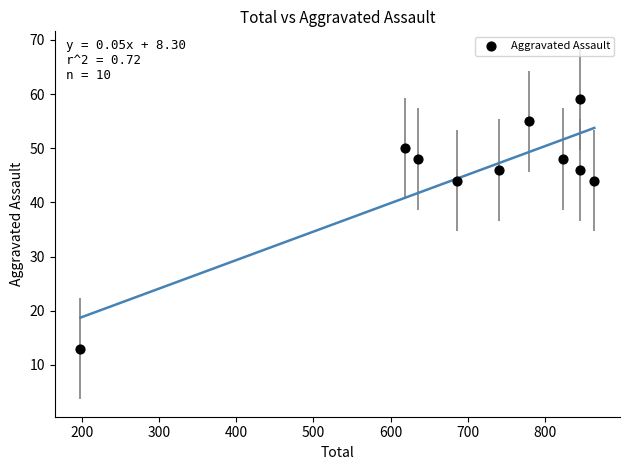

What is the average Y value?

45